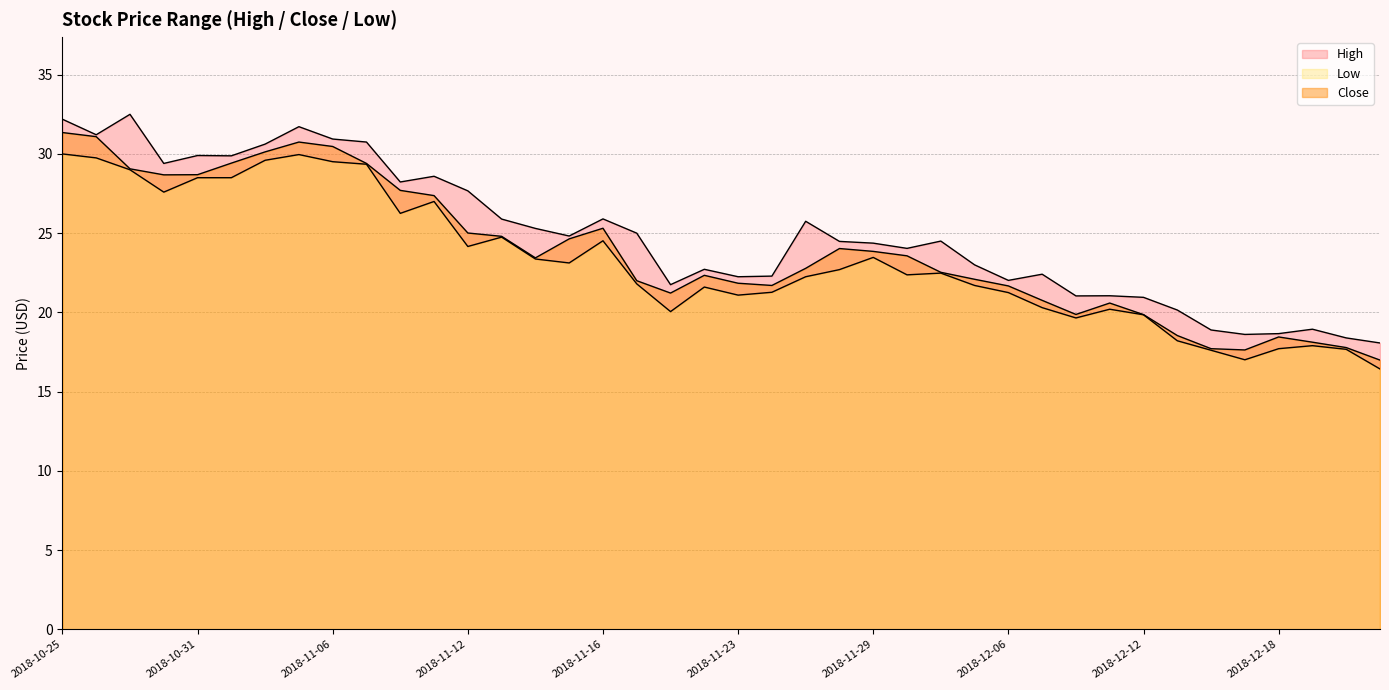

The Low series shows 36.6 at 2018-11-21. True or false?

False